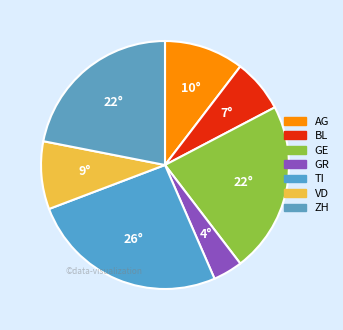

Is it true that AG is 10% of the pie?

True